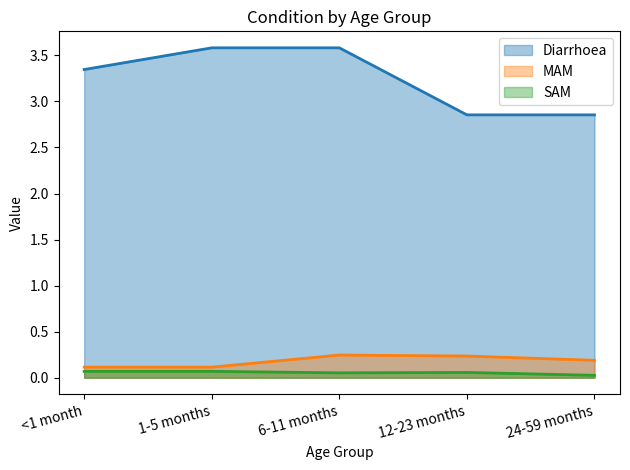

What is the total value across all series at 1-5 months?

3.8